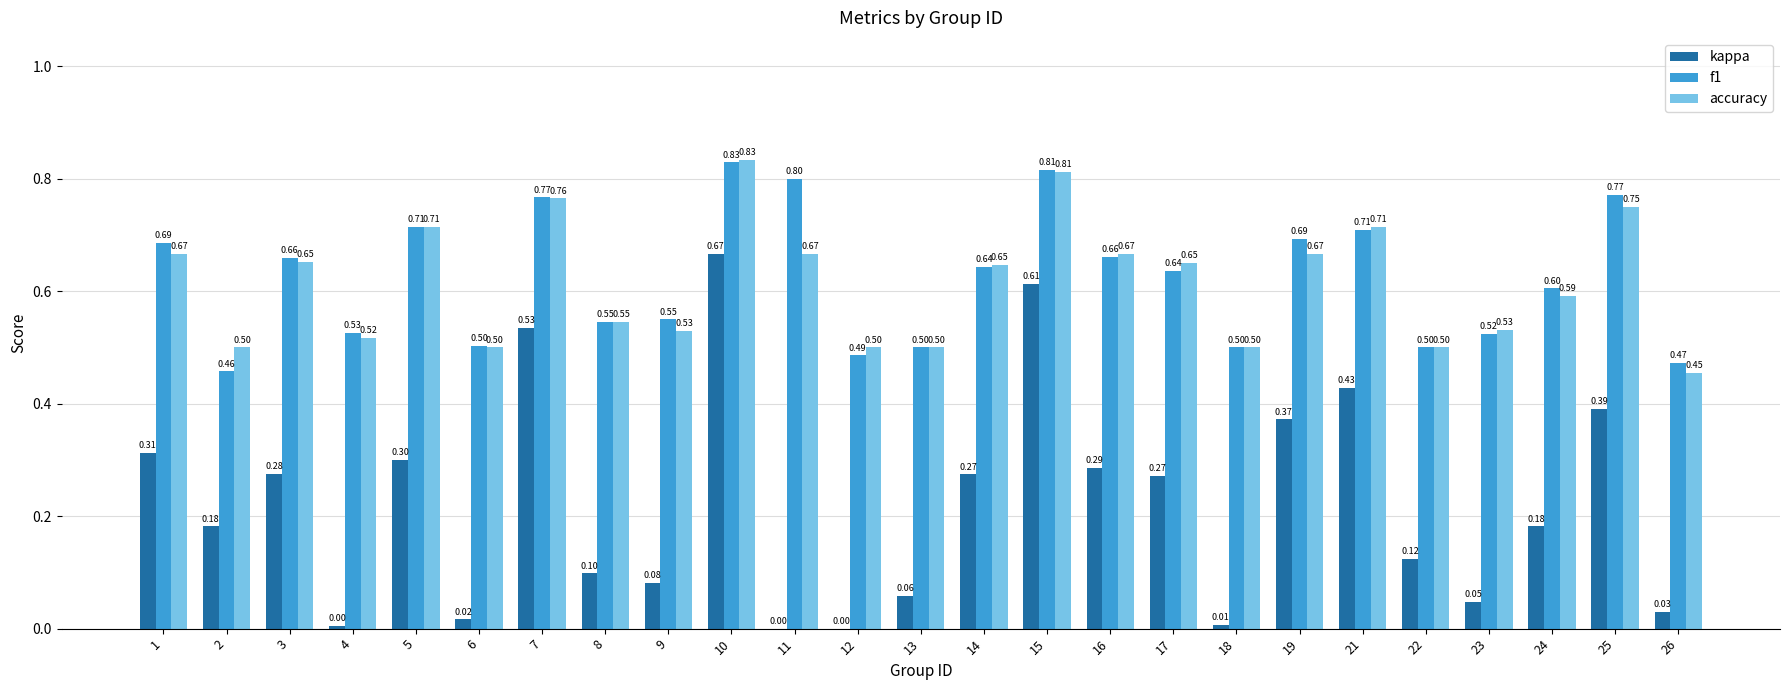

Is it true that f1 equals 0.9 at 3?

False